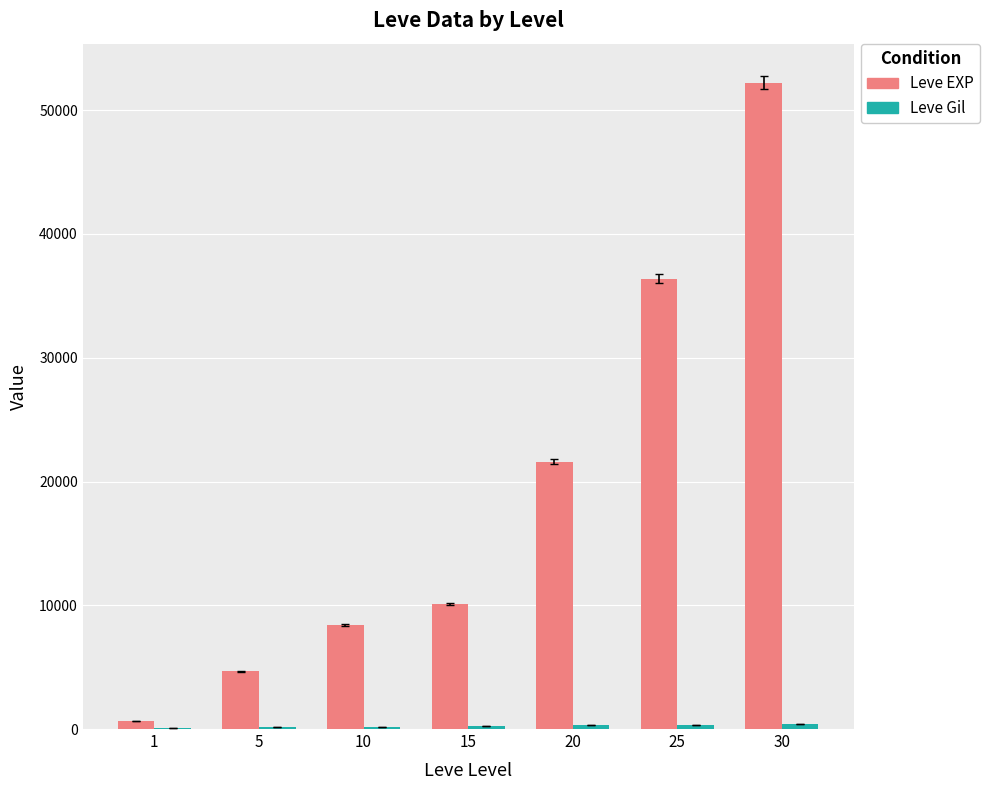

Which series has the largest total across all categories?

Leve EXP